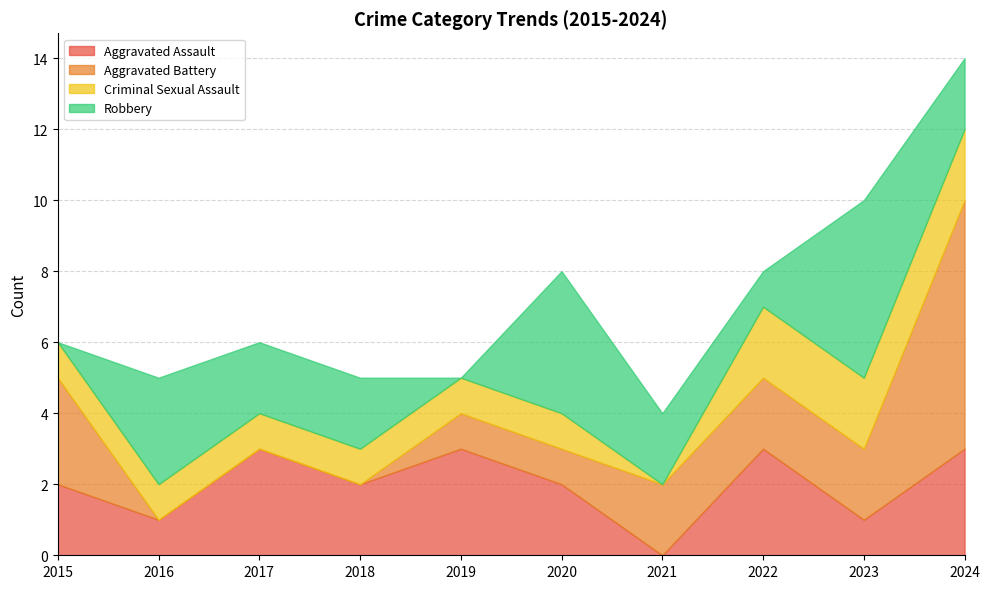

What is the value of the Criminal Sexual Assault point at the 10th from the left?

2